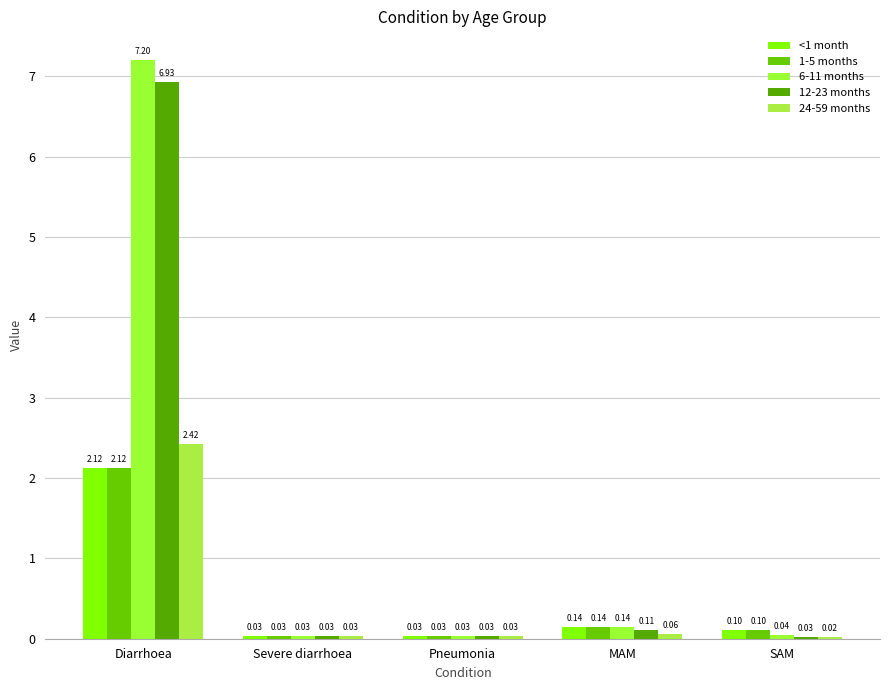

What is the sum of the <1 month values at Diarrhoea and MAM?

2.3